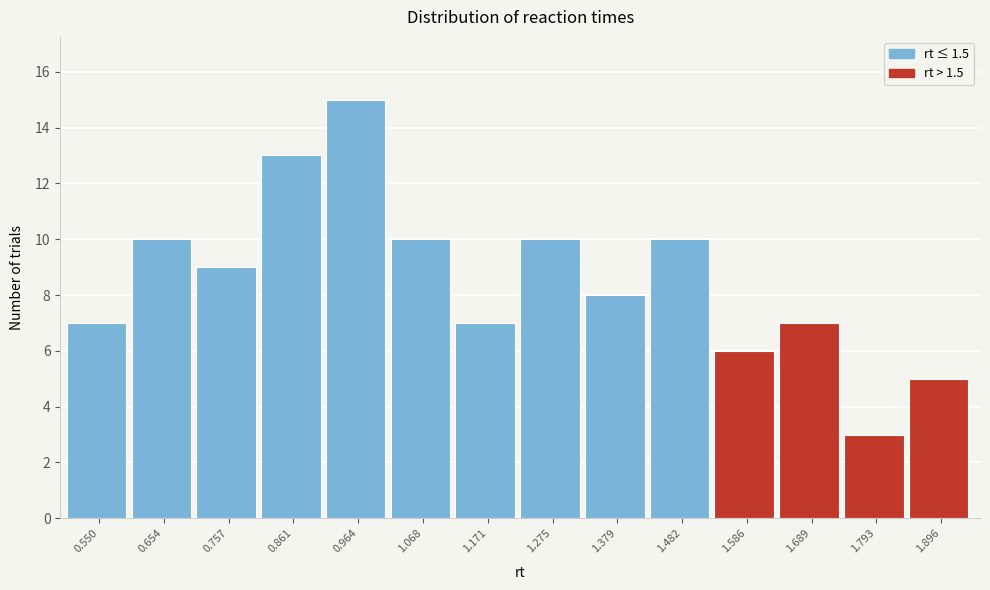

Reading left to right, extract all data points from this chart.

0.550=7	0.654=10	0.757=9	0.861=13	0.964=15	1.068=10	1.171=7	1.275=10	1.379=8	1.482=10	1.586=6	1.689=7	1.793=3	1.896=5